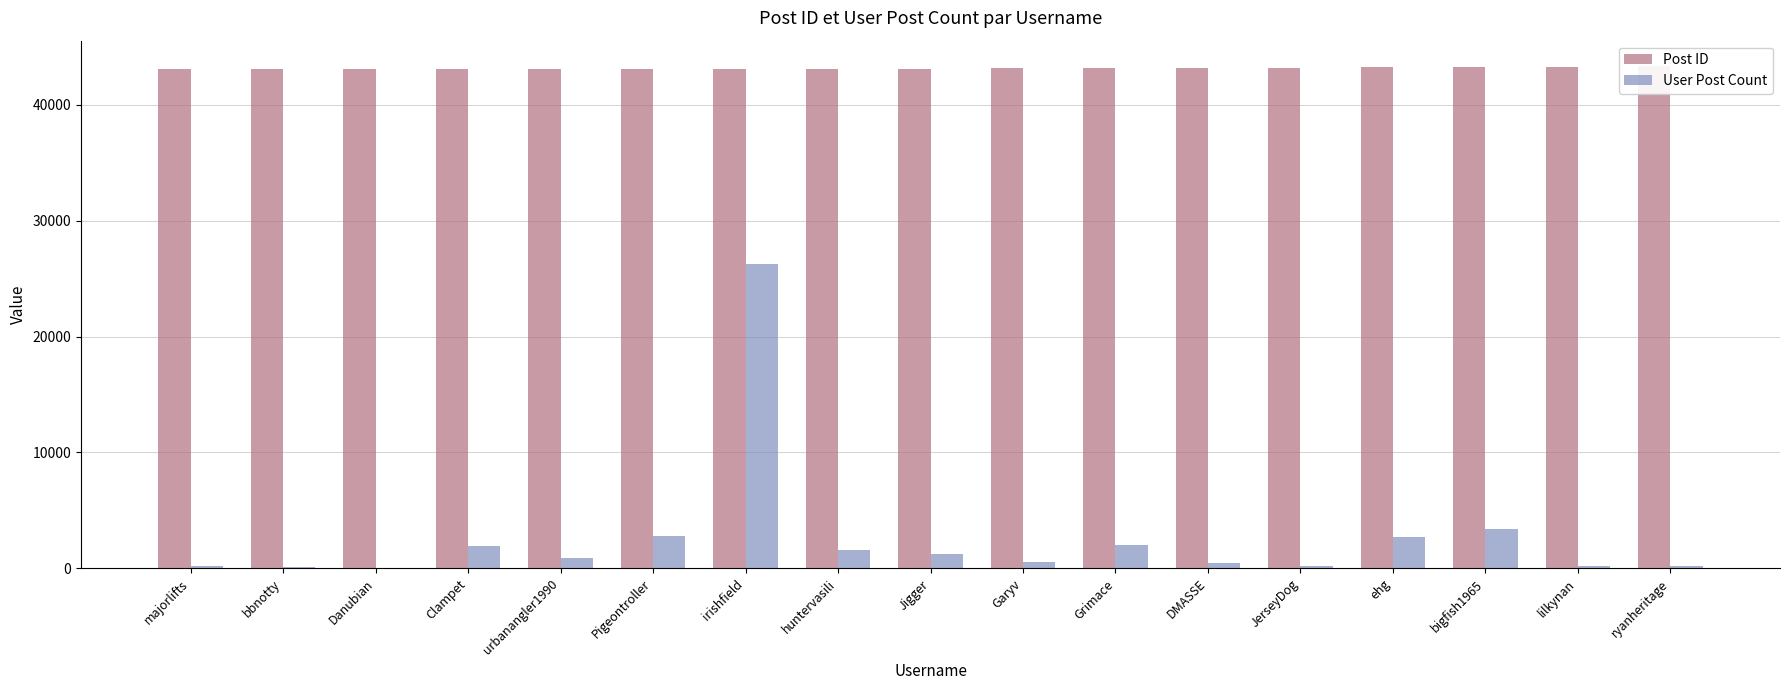

What are all the series names shown in the legend?

Post ID, User Post Count